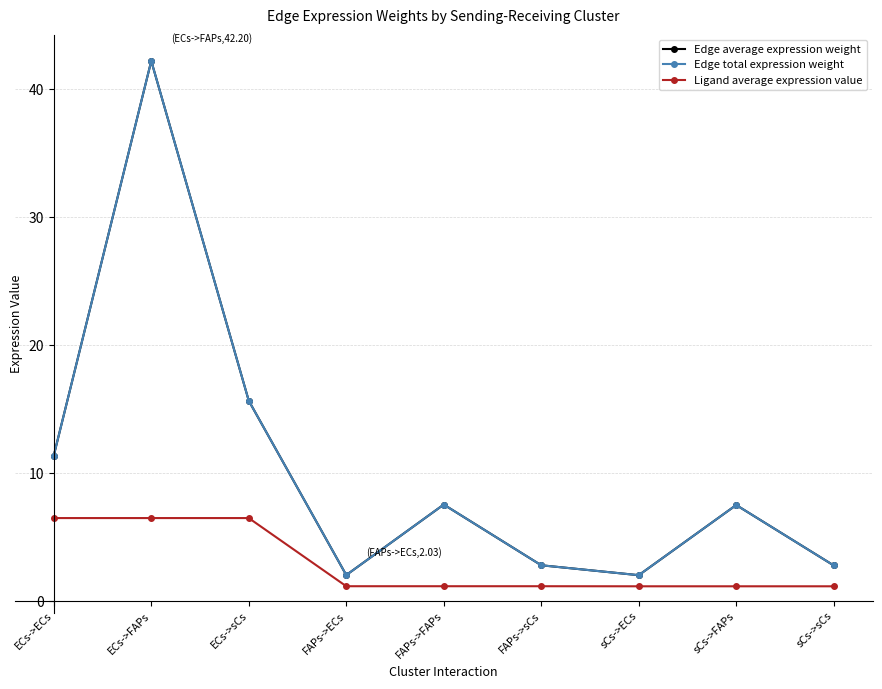

Which category has the lowest value in the Edge average expression weight series?

sCs->ECs